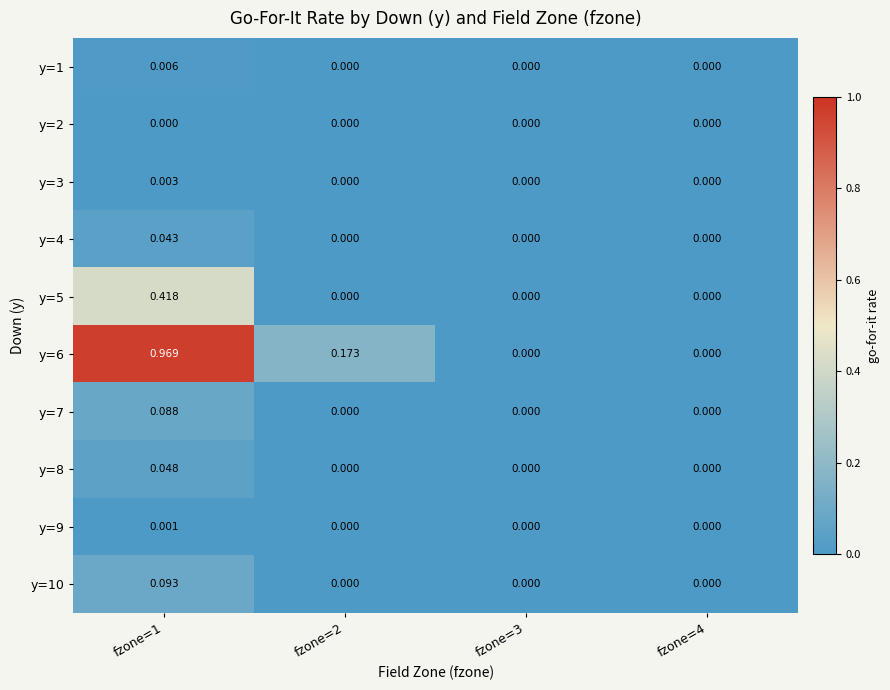

How many data points does each series have?

4